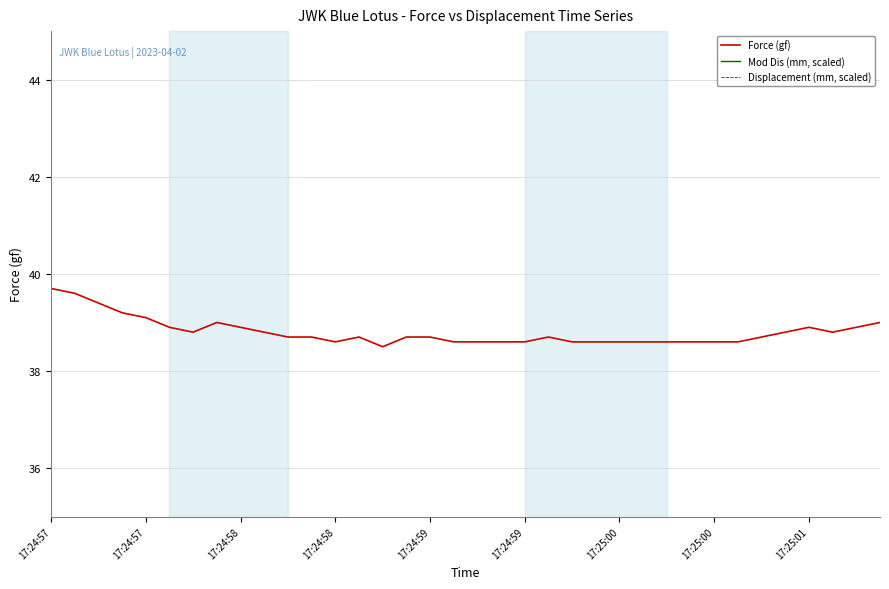

List the series in order of their peak value, lowest first.

Force (gf), Mod Dis (mm, scaled), Displacement (mm, scaled)